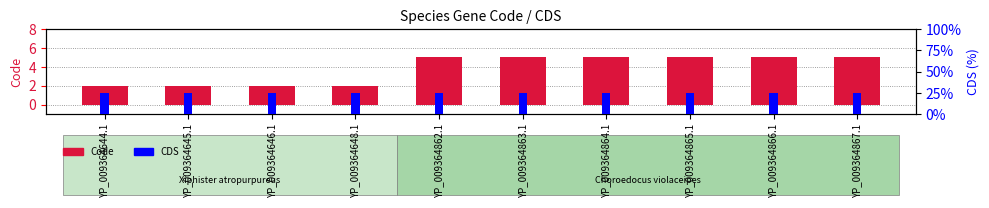

List the labels in order of Code value, largest first.

YP_009364862.1, YP_009364863.1, YP_009364864.1, YP_009364865.1, YP_009364866.1, YP_009364867.1, YP_009364644.1, YP_009364645.1, YP_009364646.1, YP_009364648.1